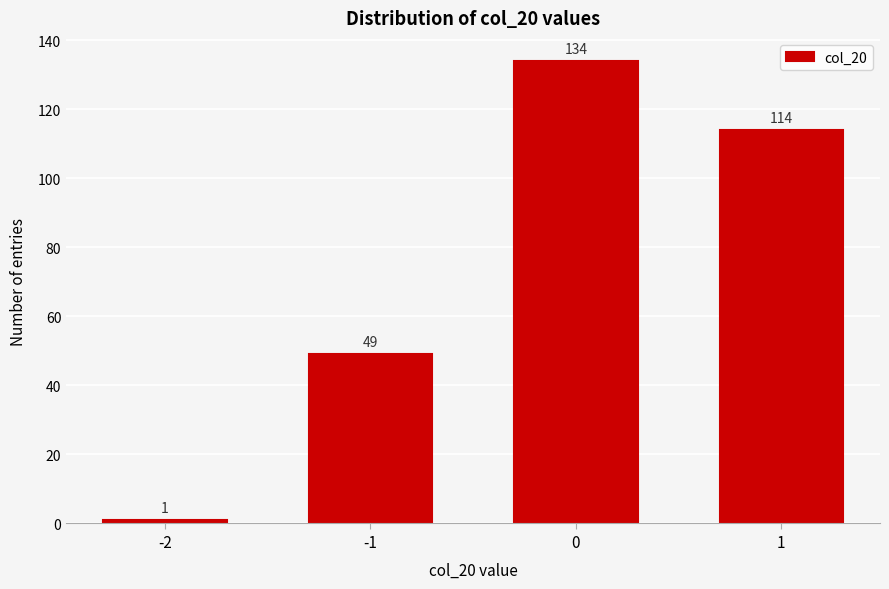

Reading left to right, list all the values displayed in this chart.

1	49	134	114